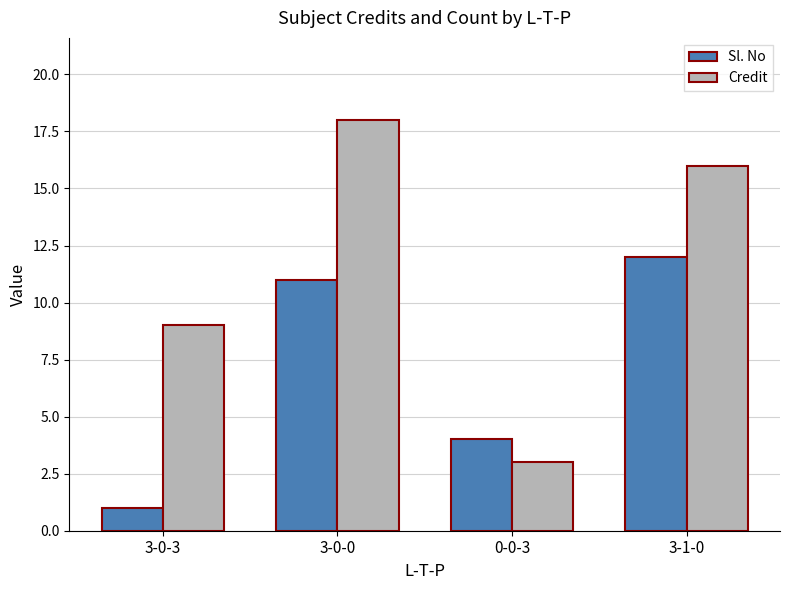

Which series has the largest range (max minus min)?

Credit